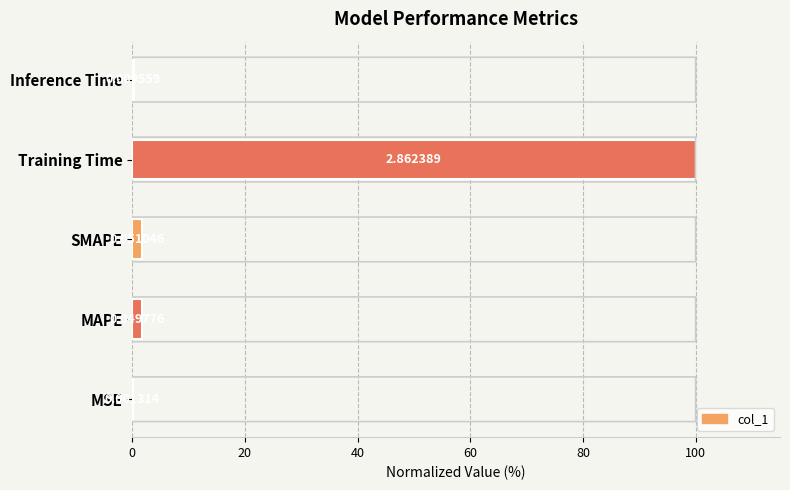

Count the number of categories in the chart.

5